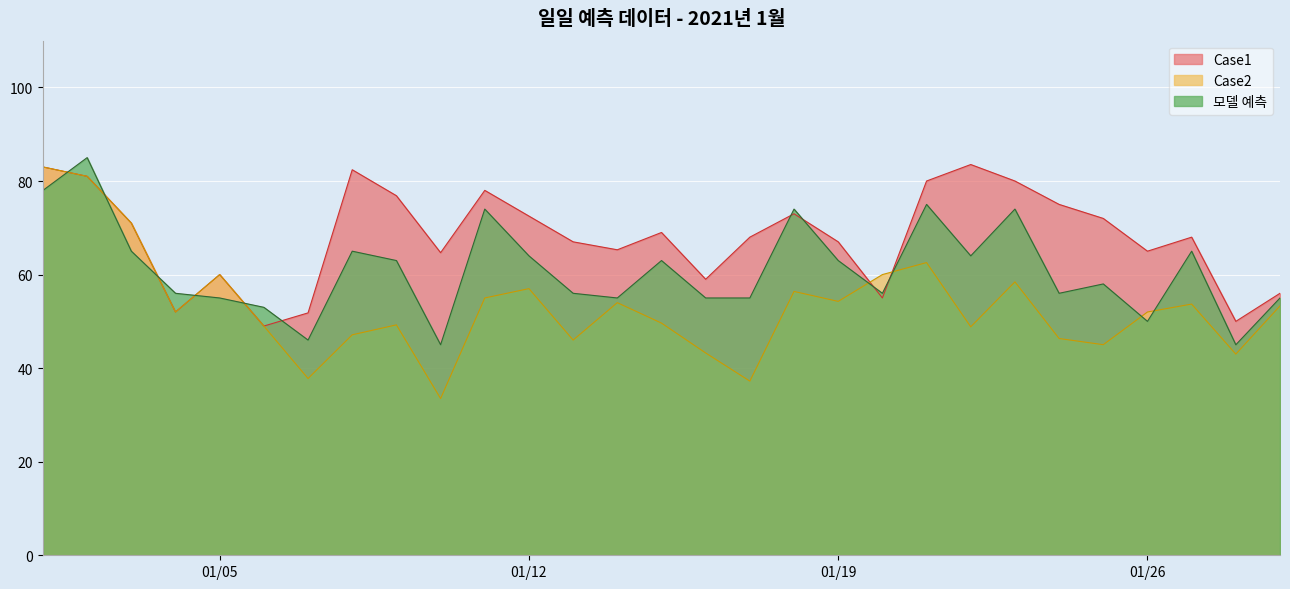

True or false: Case1 has more than 1 interior local peaks.

True